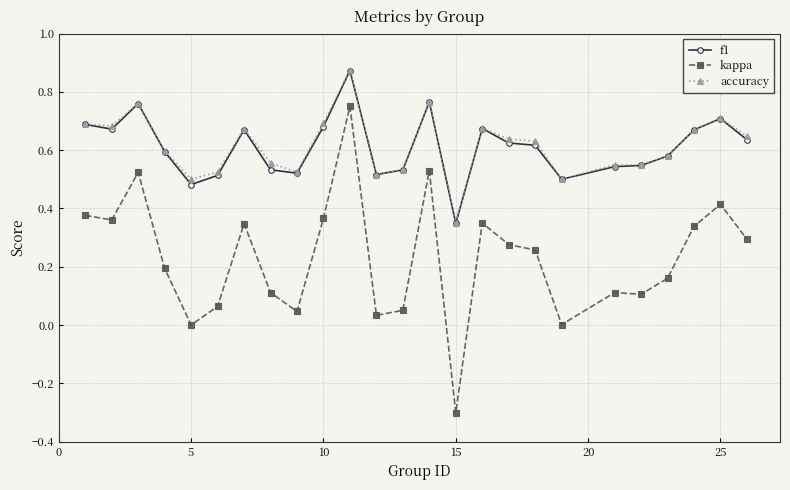

What is the lowest value of the kappa series?

-0.3